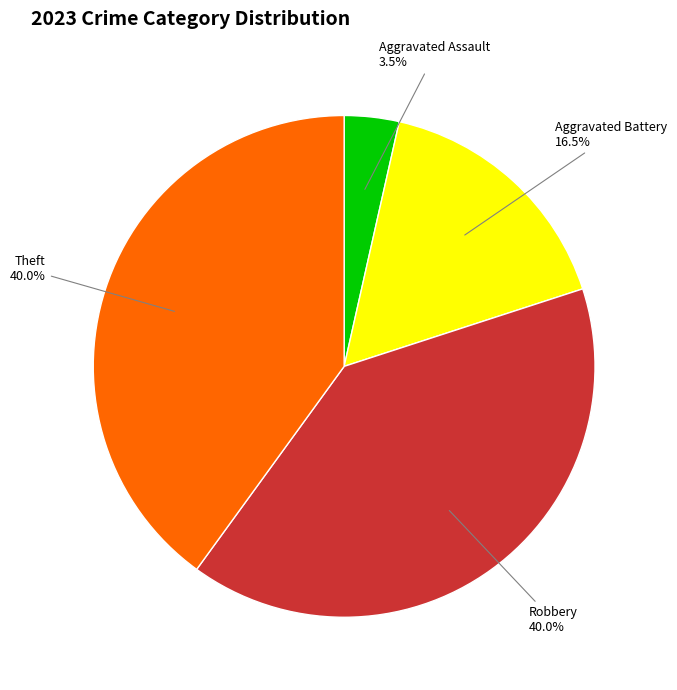

How many segments does this pie chart have?

4